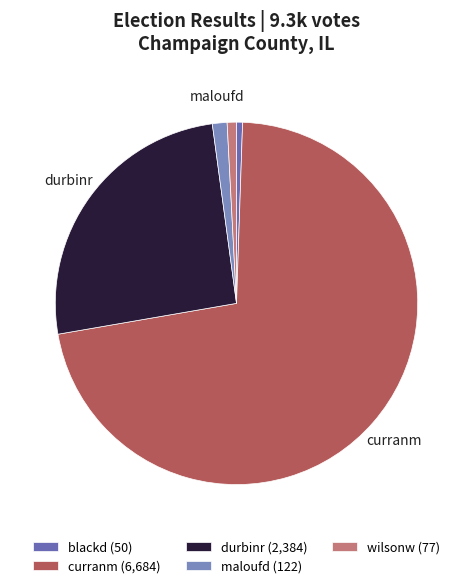

How many slices are in this pie chart?

5